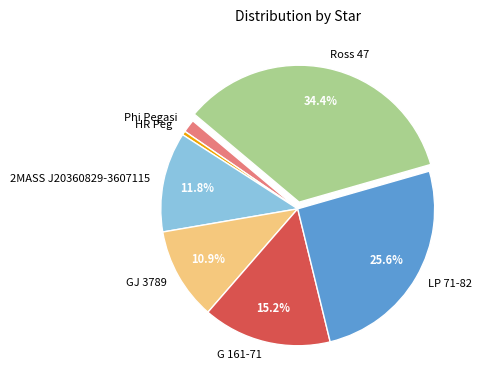

True or false: 2MASS J20360829-3607115 accounts for 12% of the total.

True